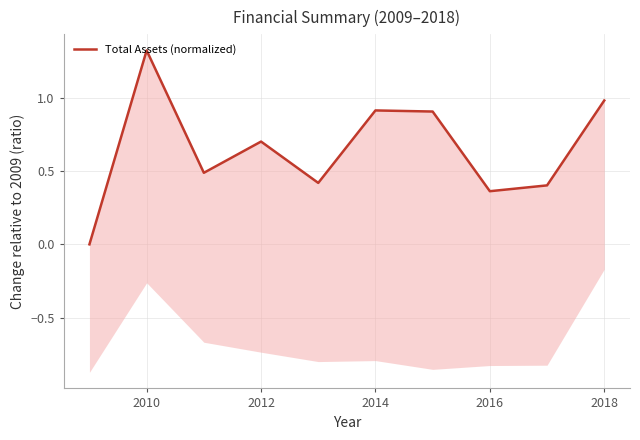

Which label corresponds to the largest value in the chart?

2010